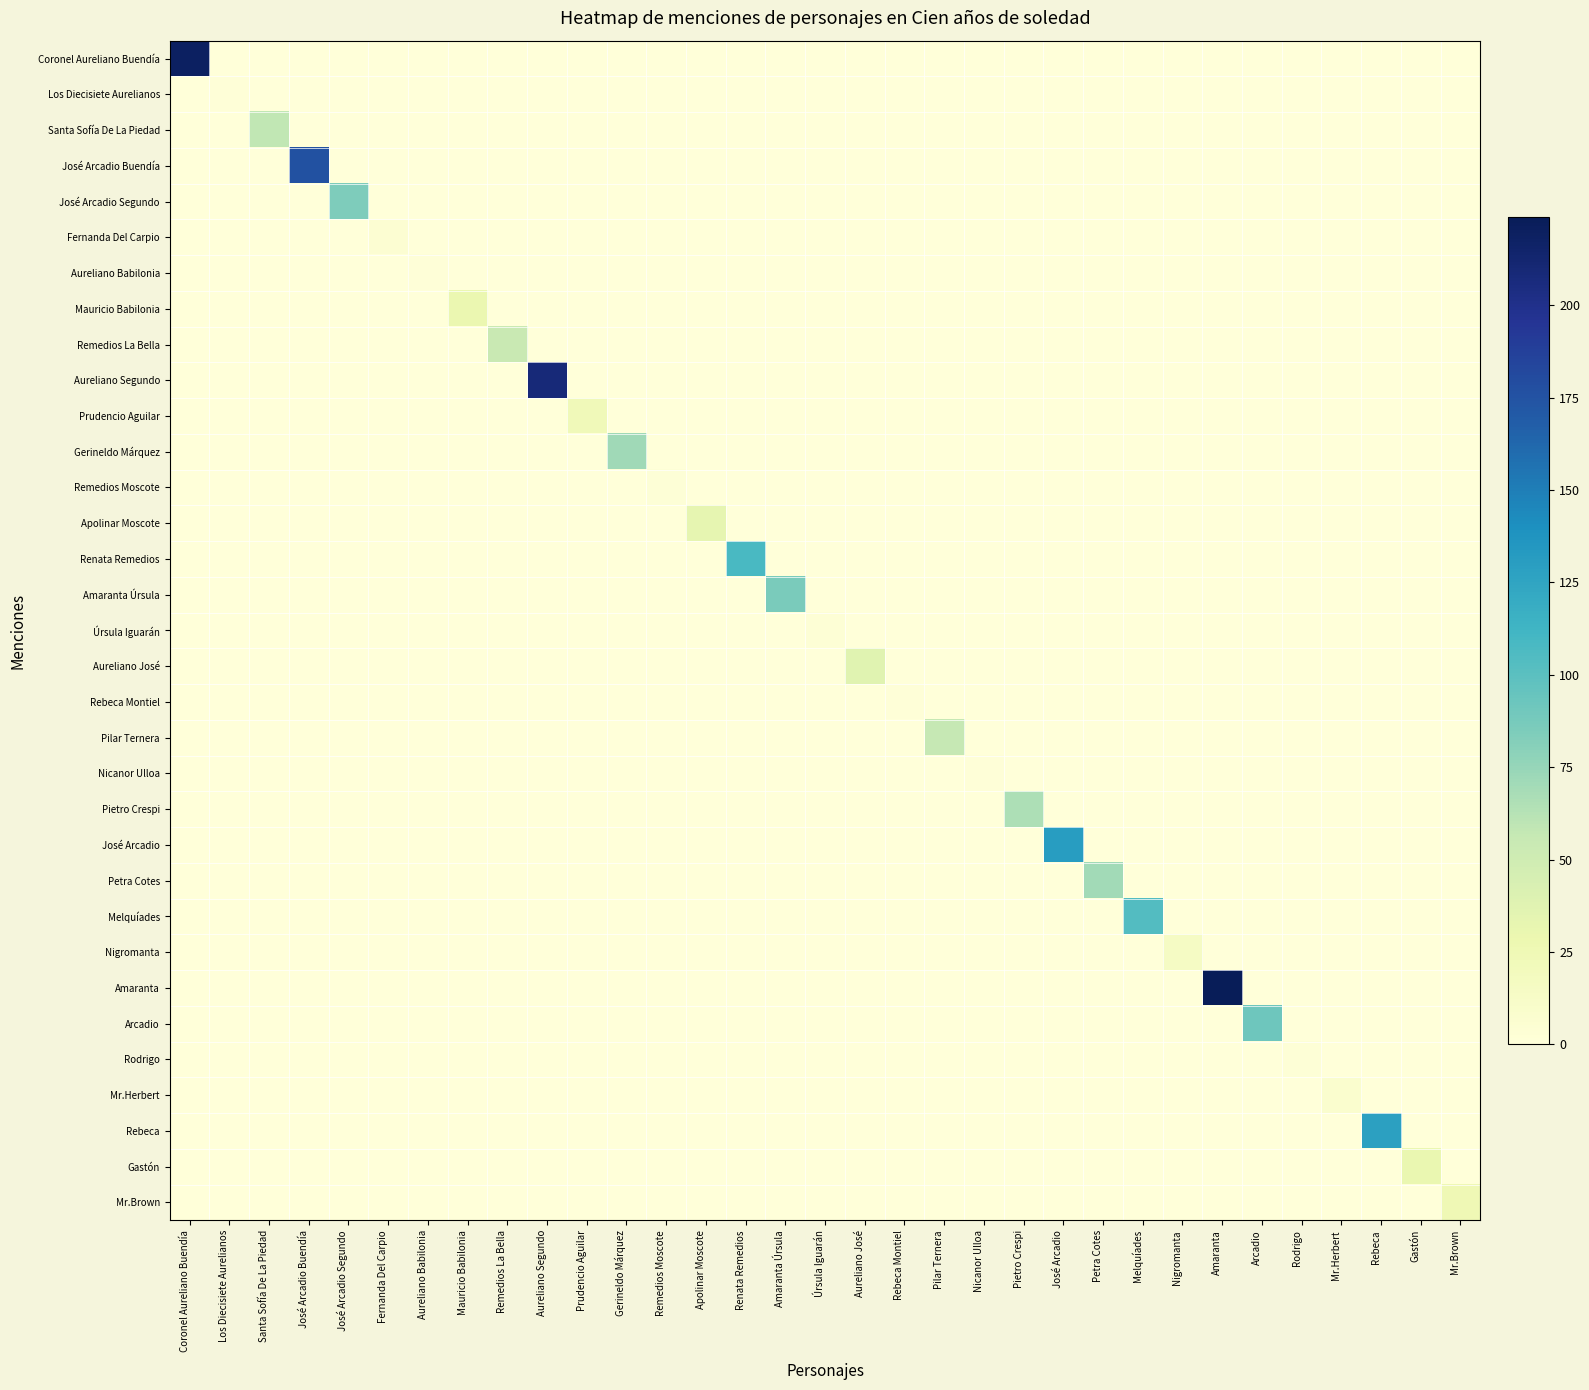

What is the spread (max minus min) of values at Nigromanta?

14